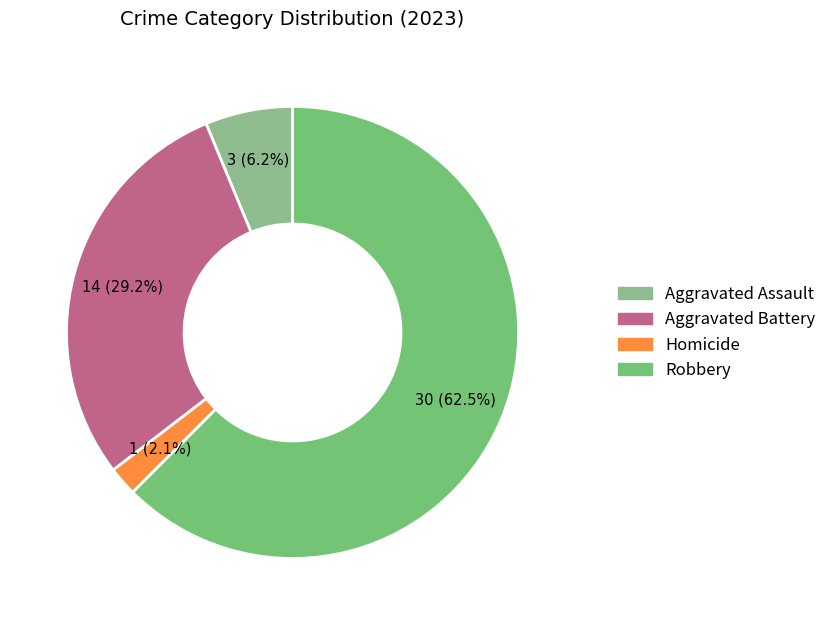

Does any single category account for the majority?

Yes